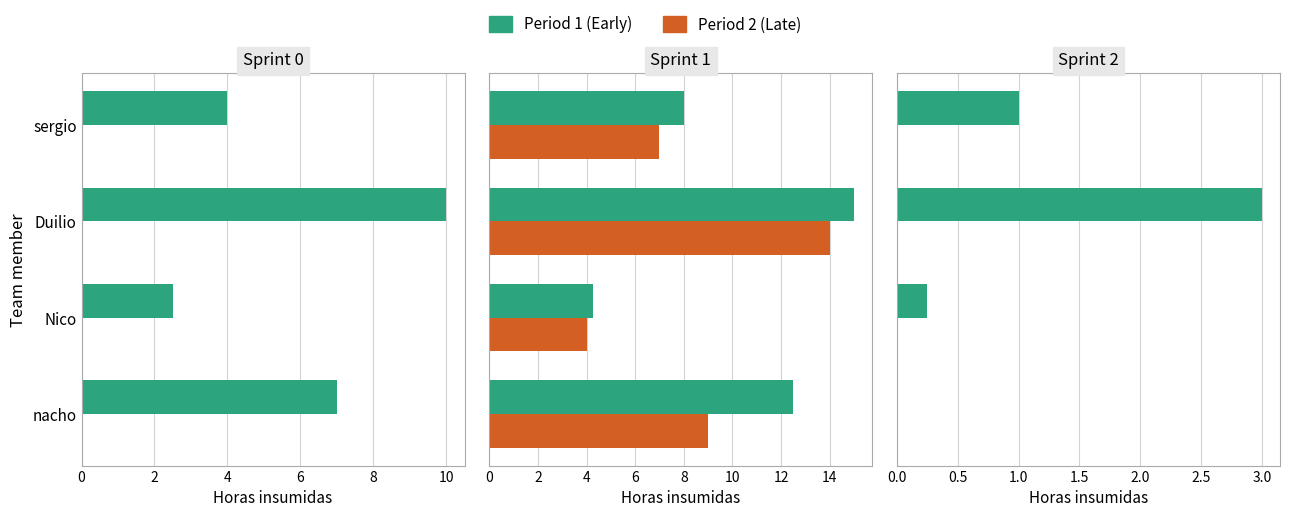

What is the spread (max minus min) of values at 4?

2.6